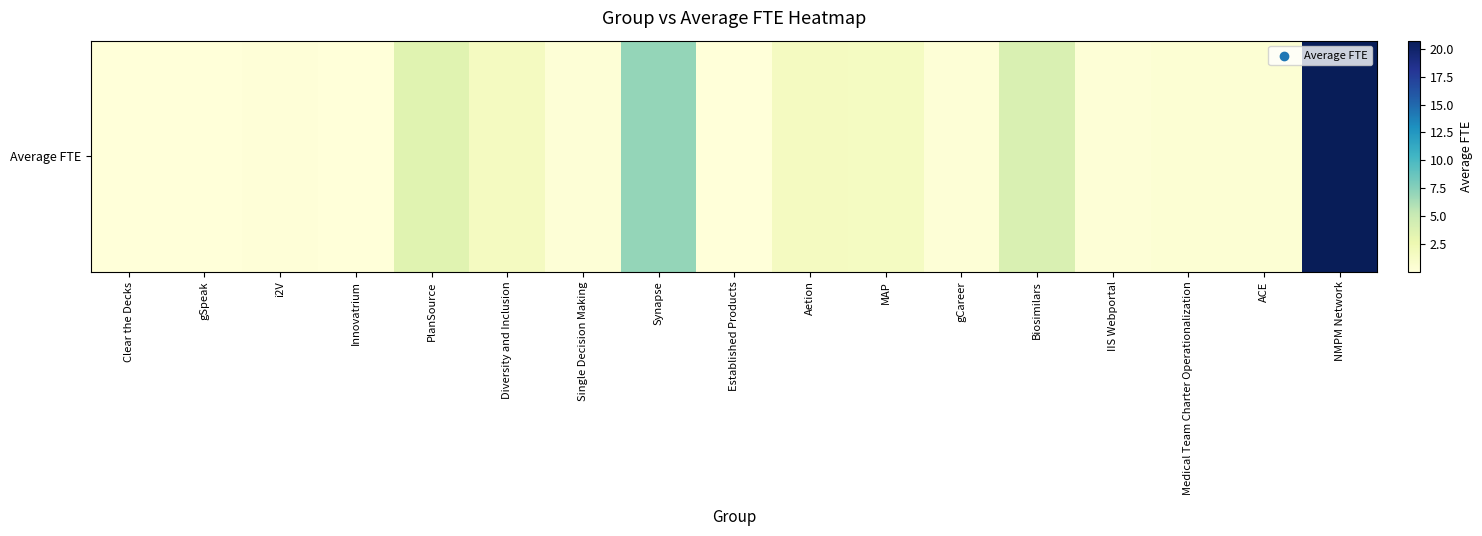

What is the change in value from Aetion to NMPM Network?

+19.1